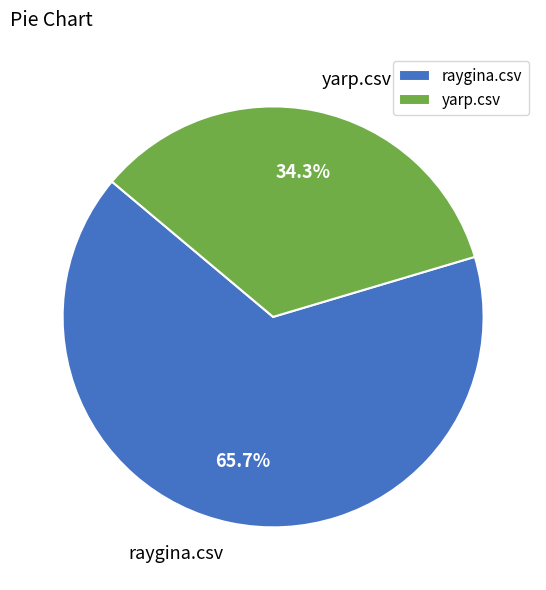

Which category has the biggest portion of the pie?

raygina.csv